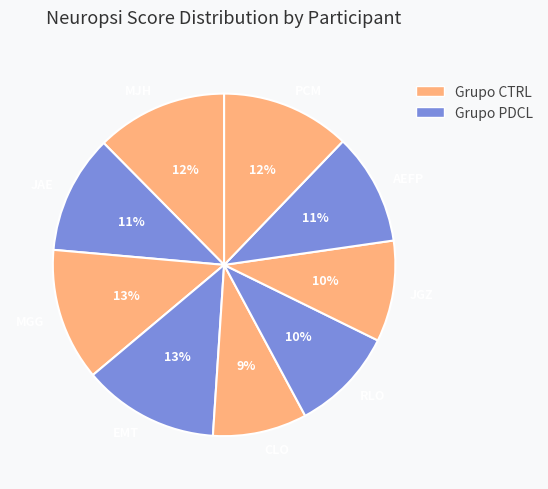

To the nearest percent, what is the average slice percentage?

11%